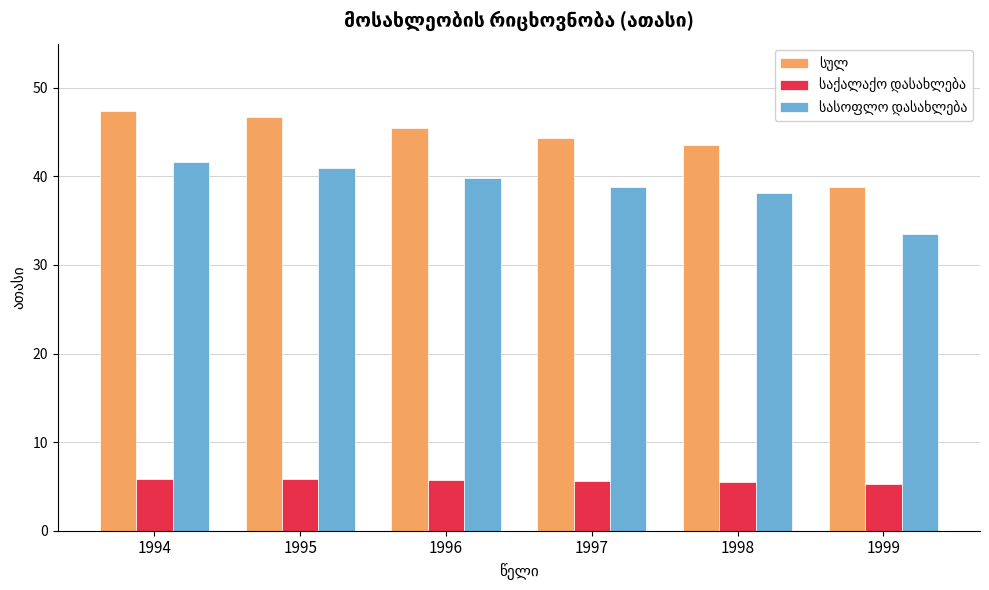

What is the spread (max minus min) of values at 1999?

33.5